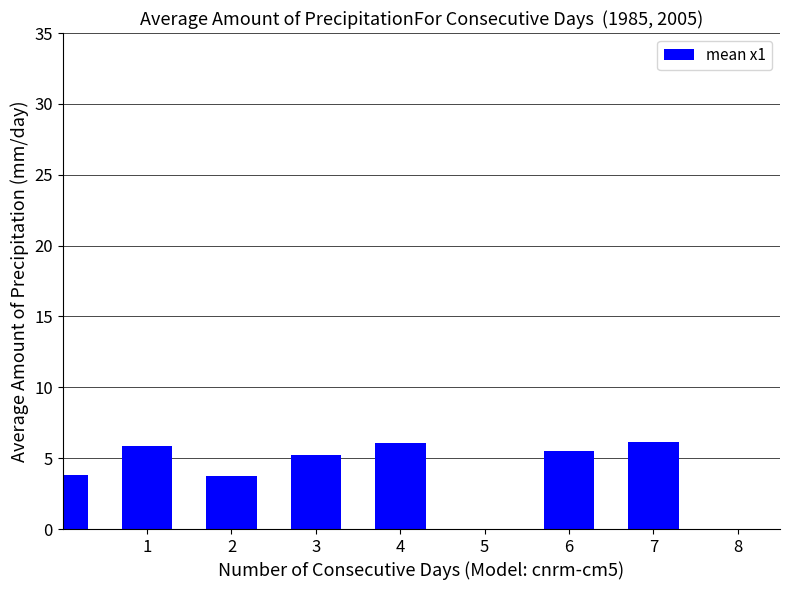

What is the difference between the maximum and minimum values?

2.4